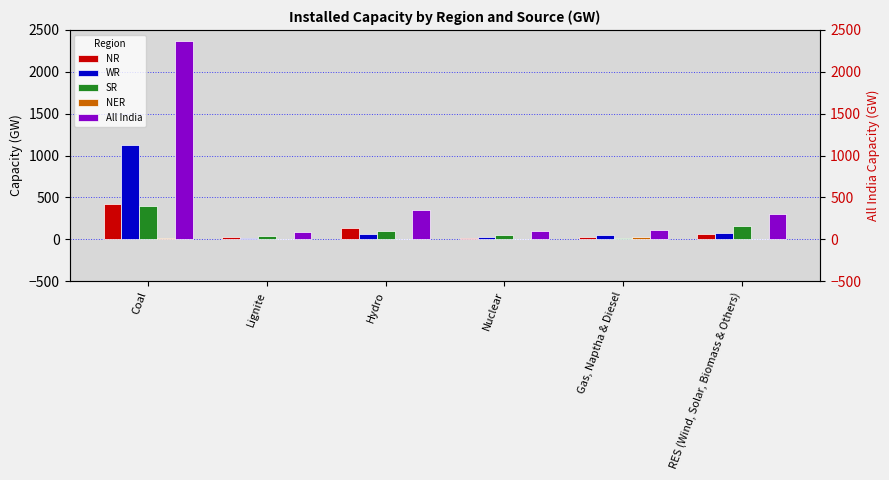

Reading right to left, list all the values displayed in this chart.

NR: 60	26	19	132	25	427
WR: 74	49	28	62	18	1126
SR: 164	15	57	98	41	403
NER: 0	25	0	9	0	13
All India: 301	113	104	350	83	2372